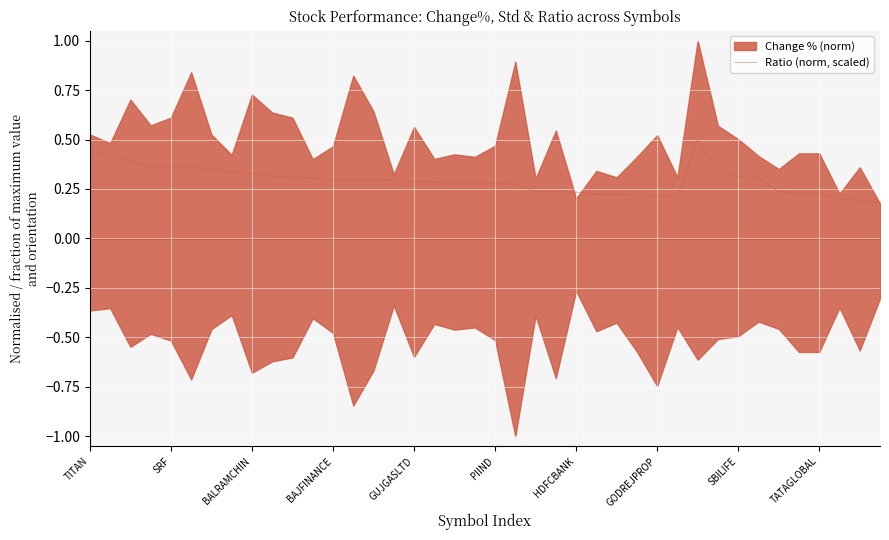

Where is the first local minimum?

29